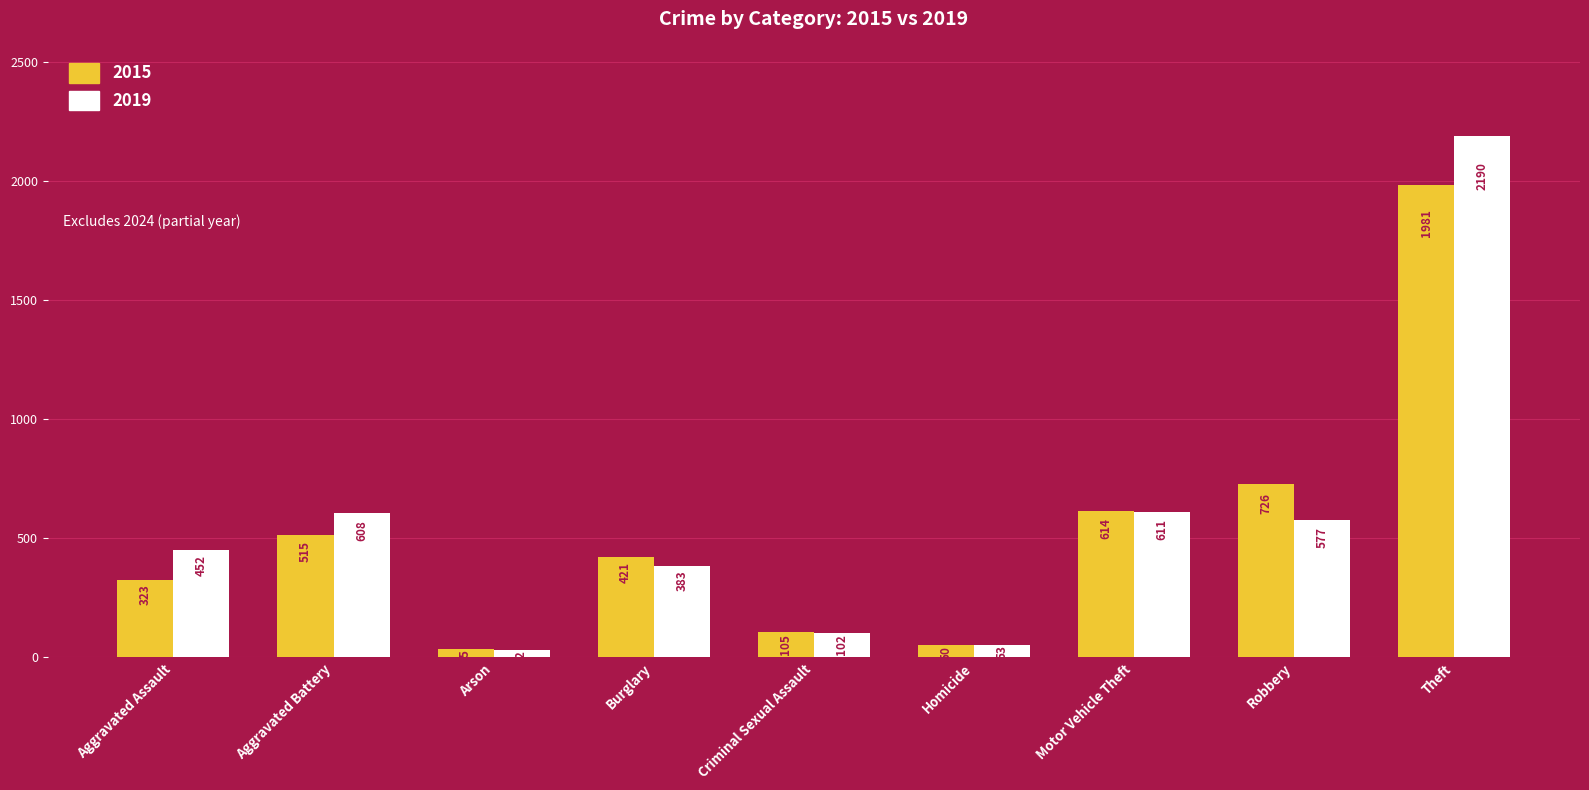

How many data points in 2015 are less than 421?

4